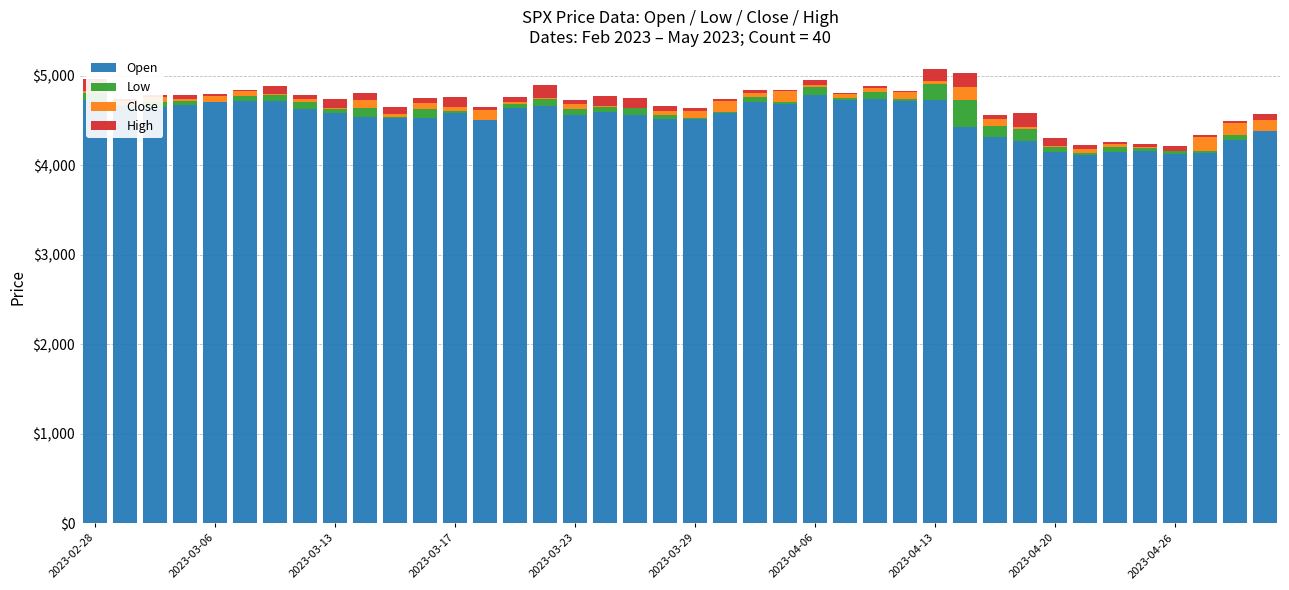

What is the highest value of the Open series?

4783.6